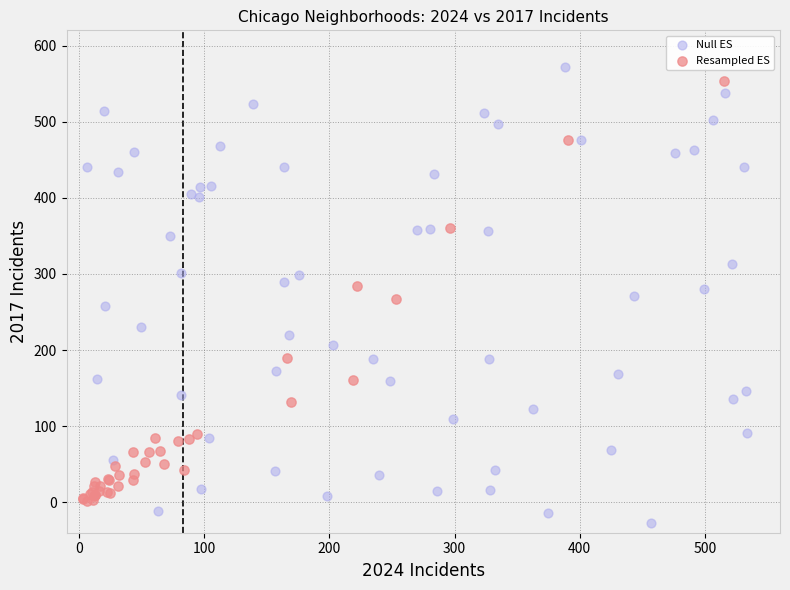

Which series reaches the minimum Y coordinate?

Null ES